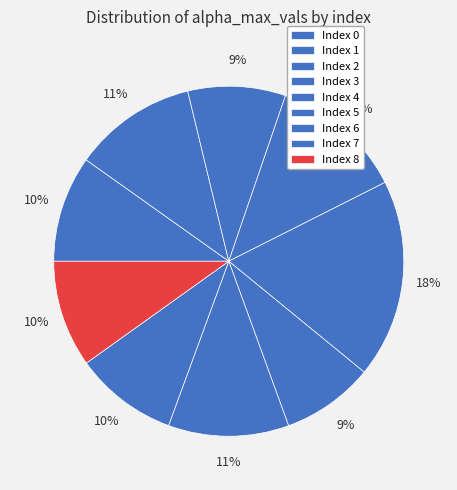

How many slices are in this pie chart?

9